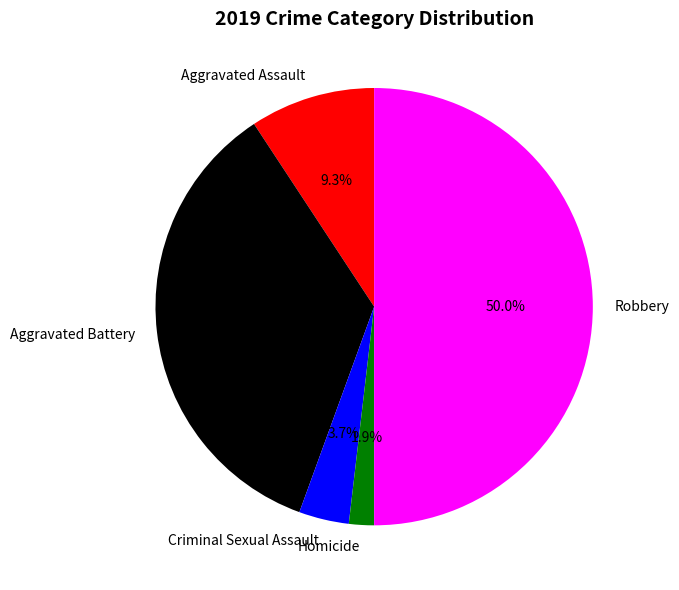

Rank the categories by value from lowest to highest.

Homicide, Criminal Sexual Assault, Aggravated Assault, Aggravated Battery, Robbery